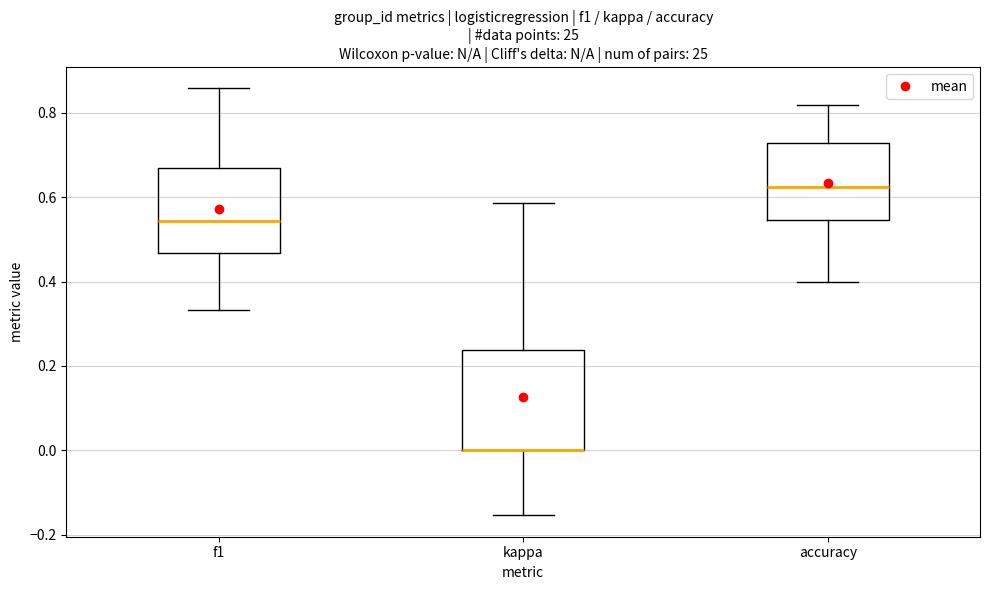

Reading left to right, read every box against the y-axis: the position of its median line, the range the box covers, and the ends of its whiskers. The values are not printed on the chart, so give them approximately, as read against the axis.

f1: median 0.54, box 0.46 to 0.66, whiskers 0.34 to 0.86
kappa: median 0.00 (drawn on the box's lower edge), box 0.00 to 0.24, whiskers -0.16 to 0.58
accuracy: median 0.62, box 0.54 to 0.72, whiskers 0.40 to 0.82